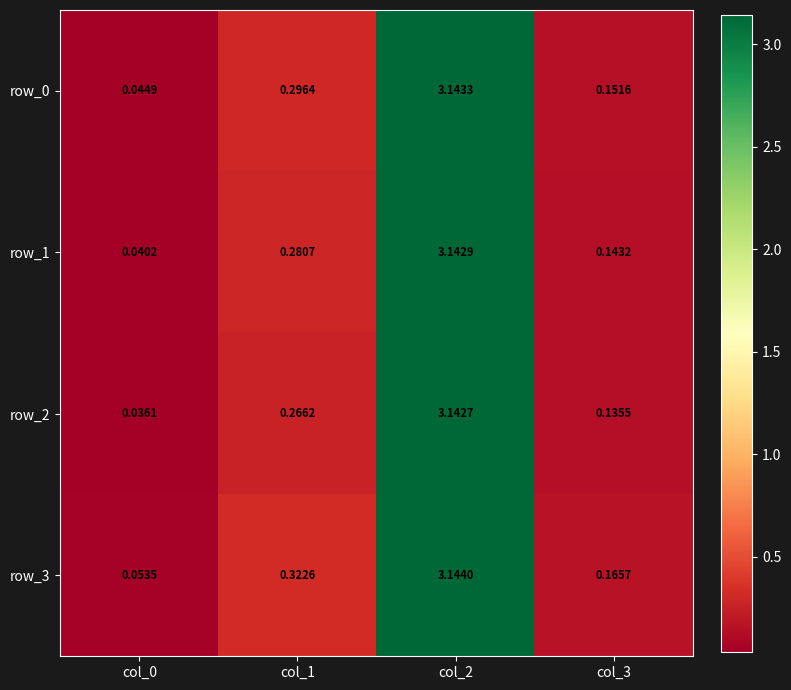

Is the value of row_2 at col_1 greater than the value of row_1 at col_3?

Yes